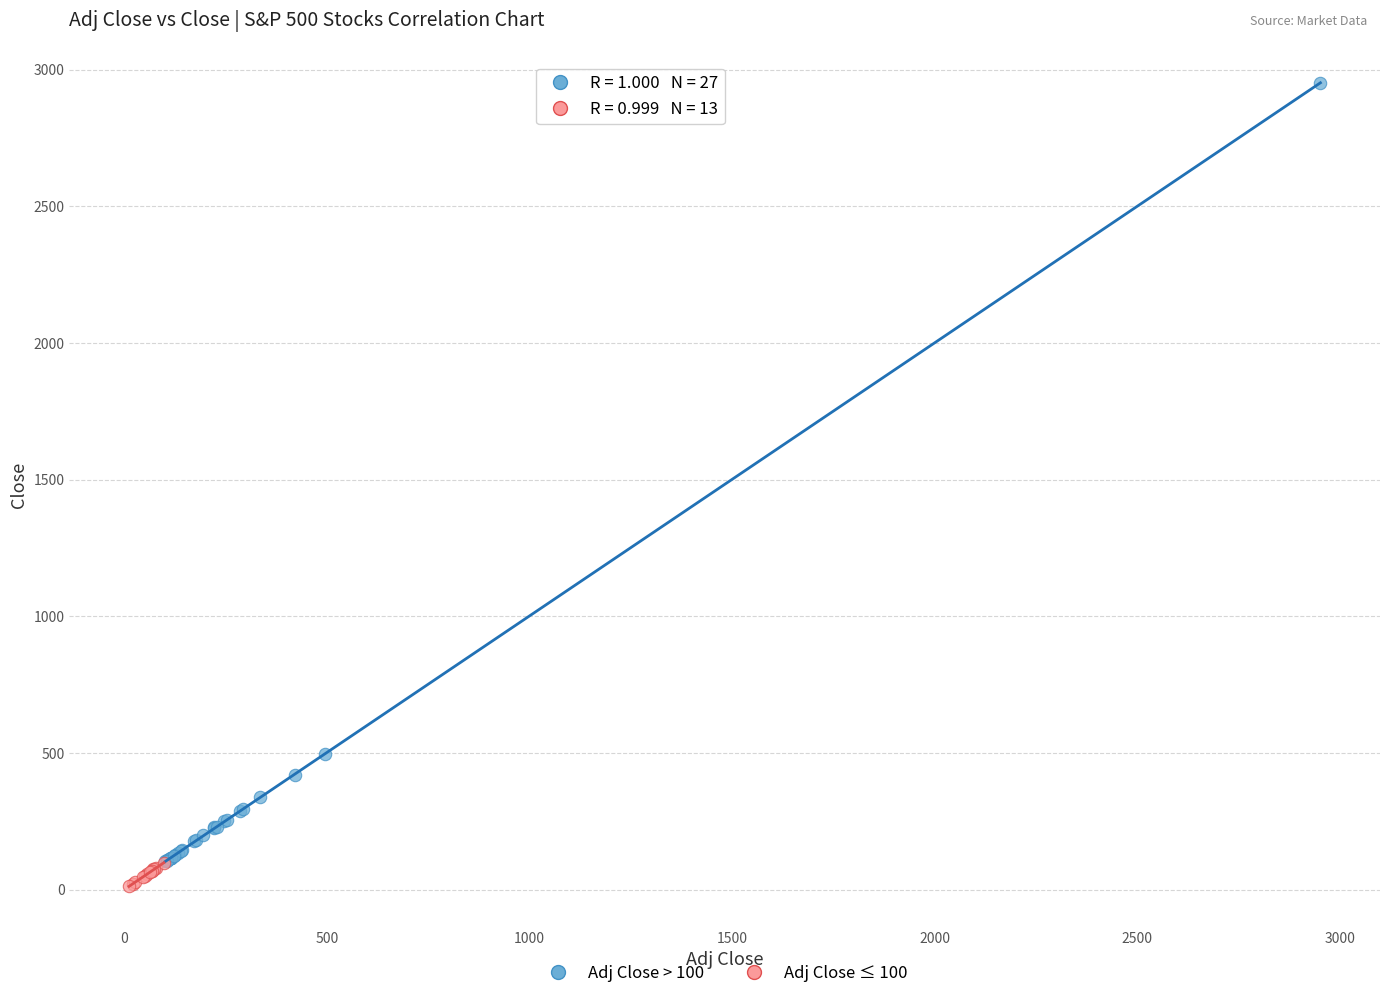

Which series contains the highest Y value?

Adj Close > 100